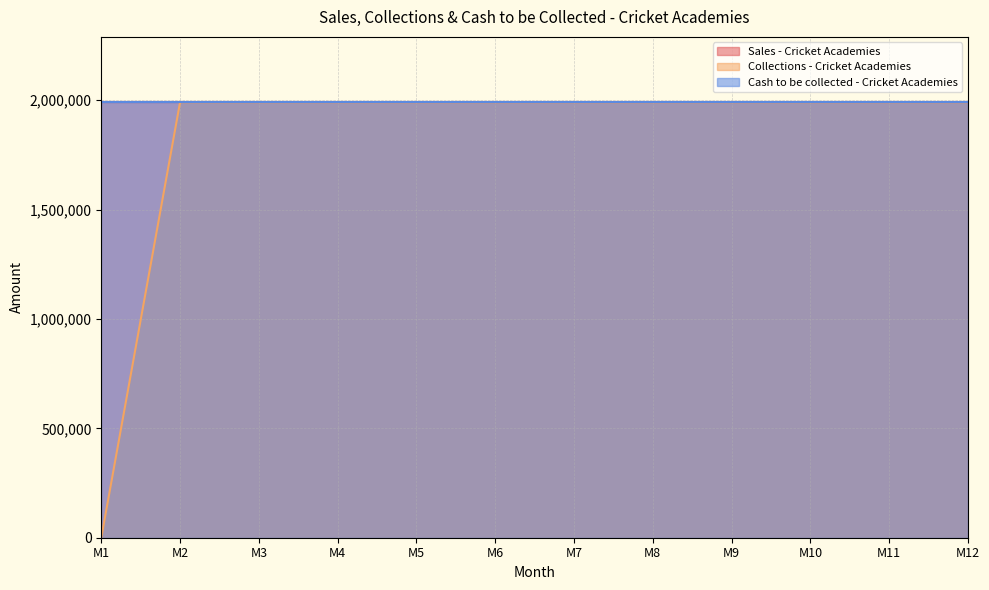

Which has a higher value, M7 or M3?

M7